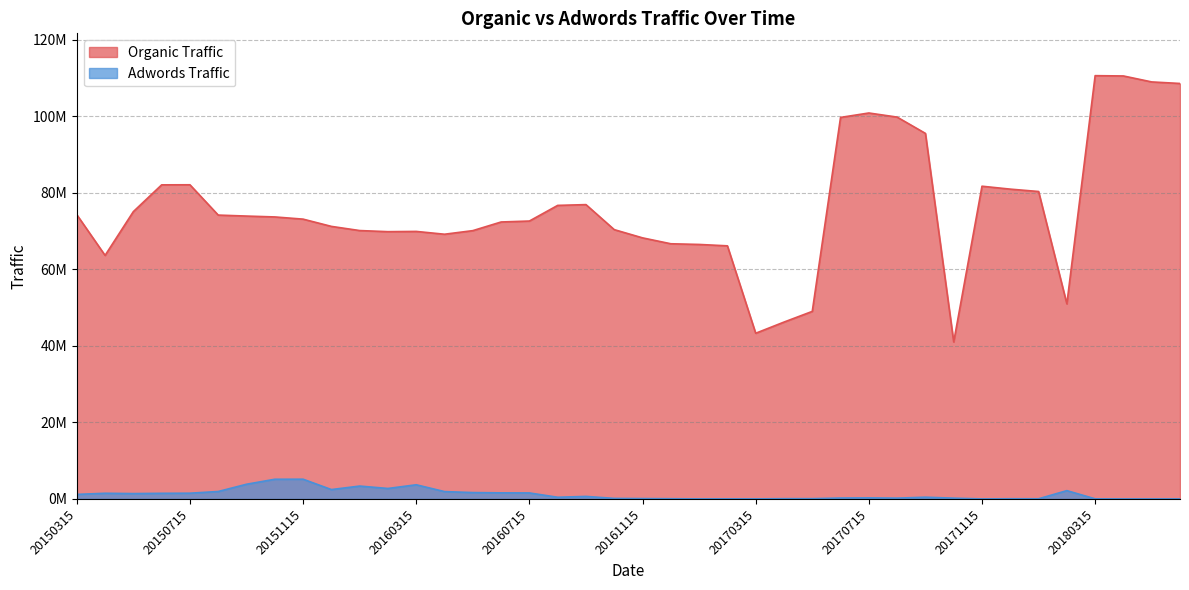

List the labels in order of Organic Traffic value, largest first.

20180315, 20180415, 20180515, 20180615, 20170715, 20170815, 20170615, 20170915, 20150715, 20150615, 20171115, 20171215, 20180115, 20160915, 20160815, 20150515, 20150315, 20150815, 20150915, 20151015, 20151115, 20160715, 20160615, 20151215, 20161015, 20160115, 20160515, 20160315, 20160215, 20160415, 20161115, 20161215, 20170115, 20170215, 20150415, 20180215, 20170515, 20170415, 20170315, 20171015